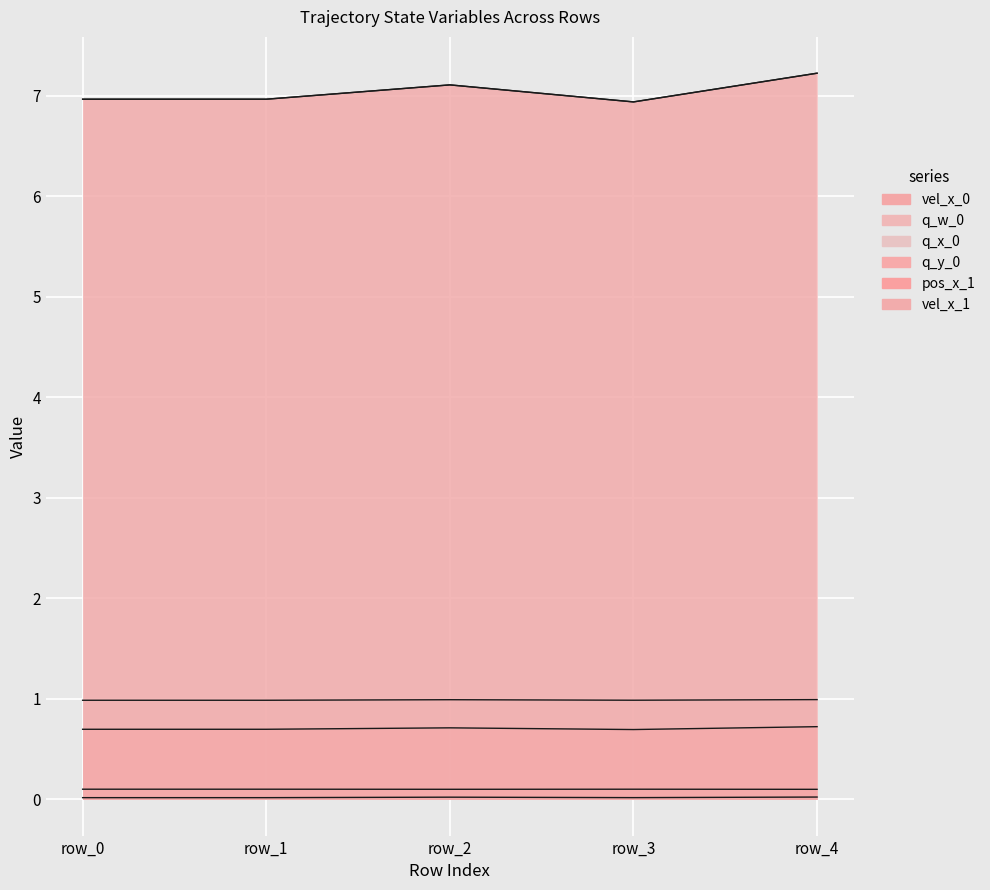

Rank the categories by vel_x_0 value from lowest to highest.

row_3, row_0, row_1, row_2, row_4